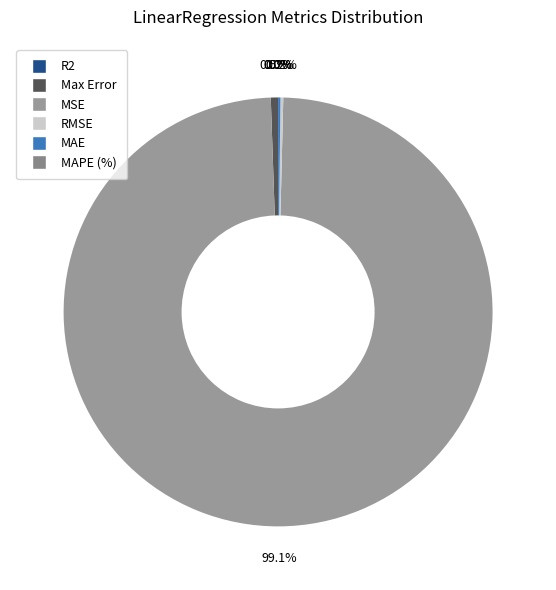

Does any single category account for the majority?

Yes